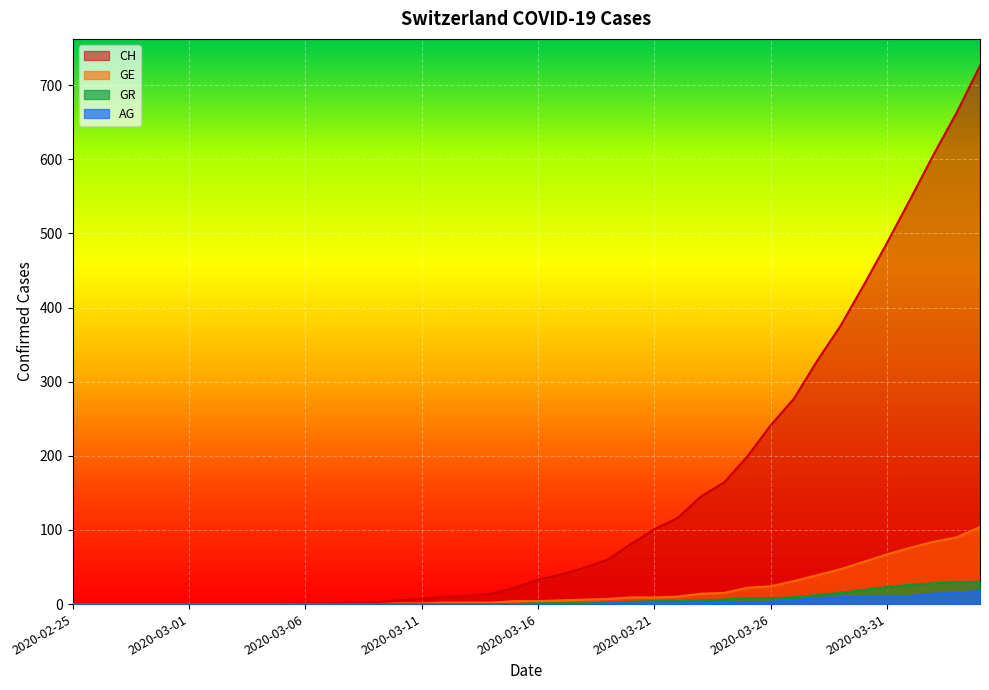

How many values in AG are above zero?

17